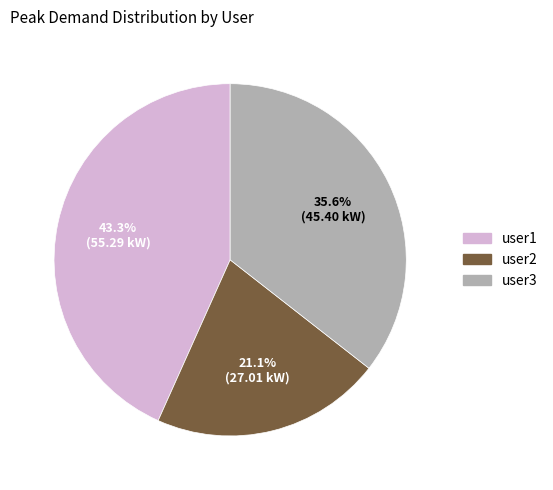

Do user1 and user3 together represent more than half of the pie?

Yes